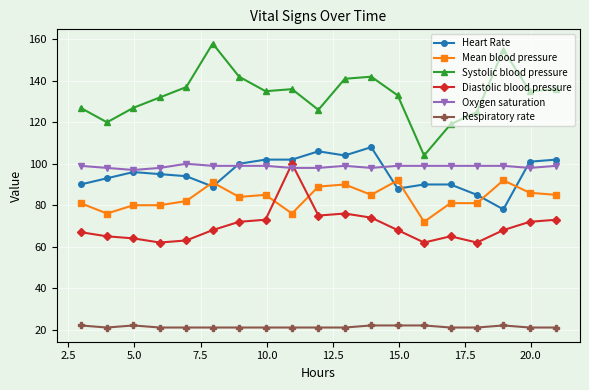

In Systolic blood pressure, how many points are higher than both neighbors (excluding endpoints)?

4